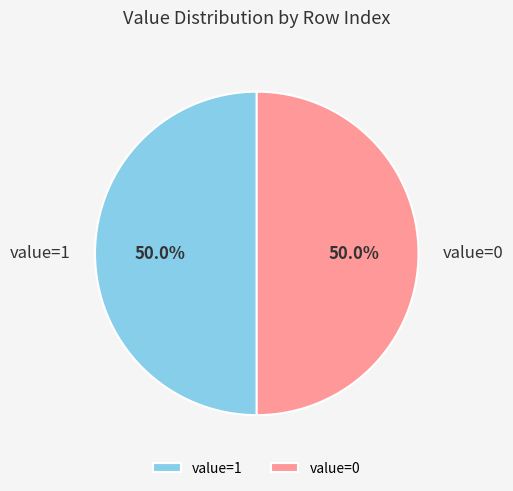

What portion of the pie excludes value=1?

50.0%